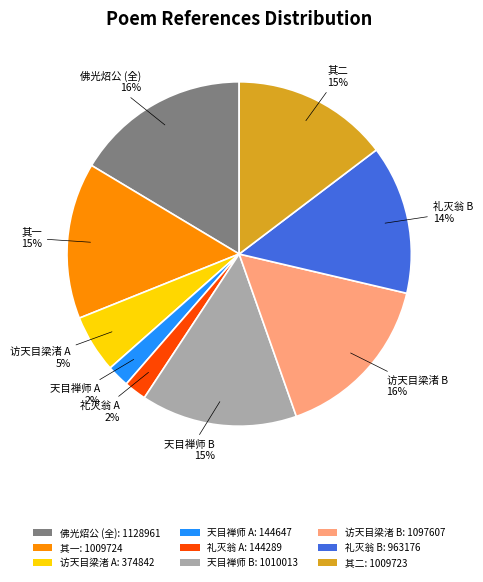

True or false: 礼灭翁 A: 144289 accounts for 10% of the total.

False